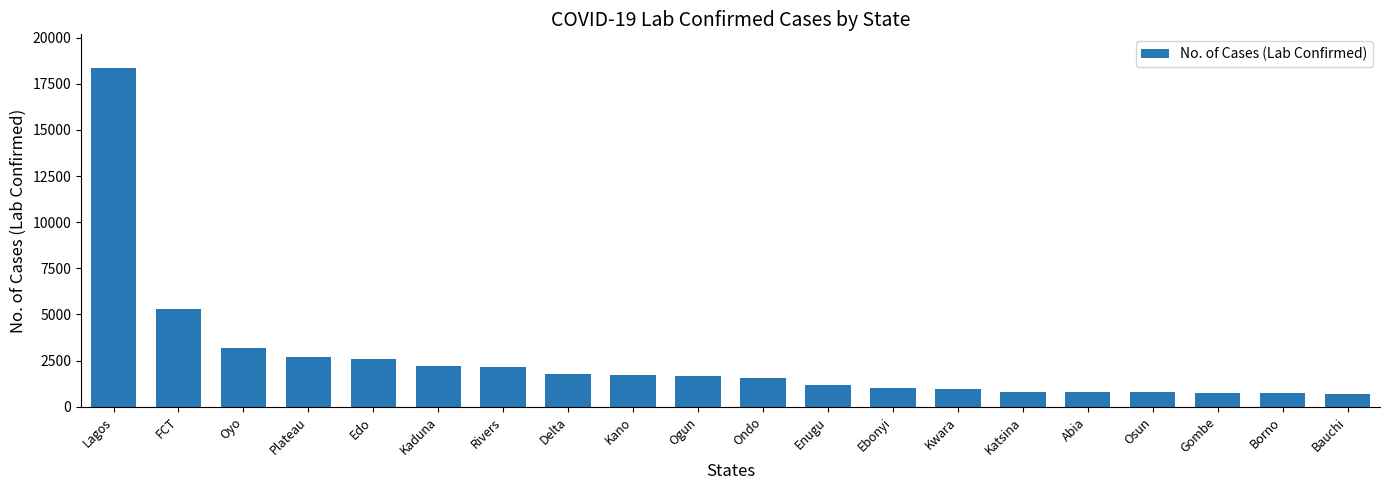

The chart shows a value of 3194 at Oyo. True or false?

True